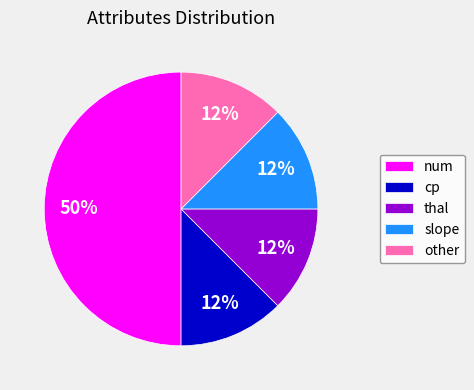

What is the ratio of the value at thal to the value at cp?

1.0